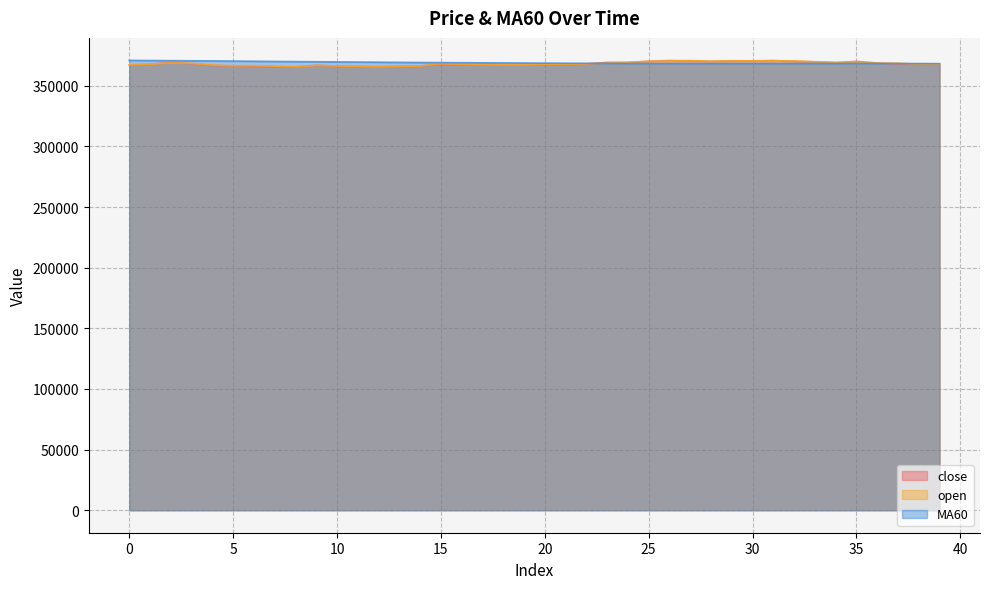

What is the highest value of the MA60 series?

370911.7